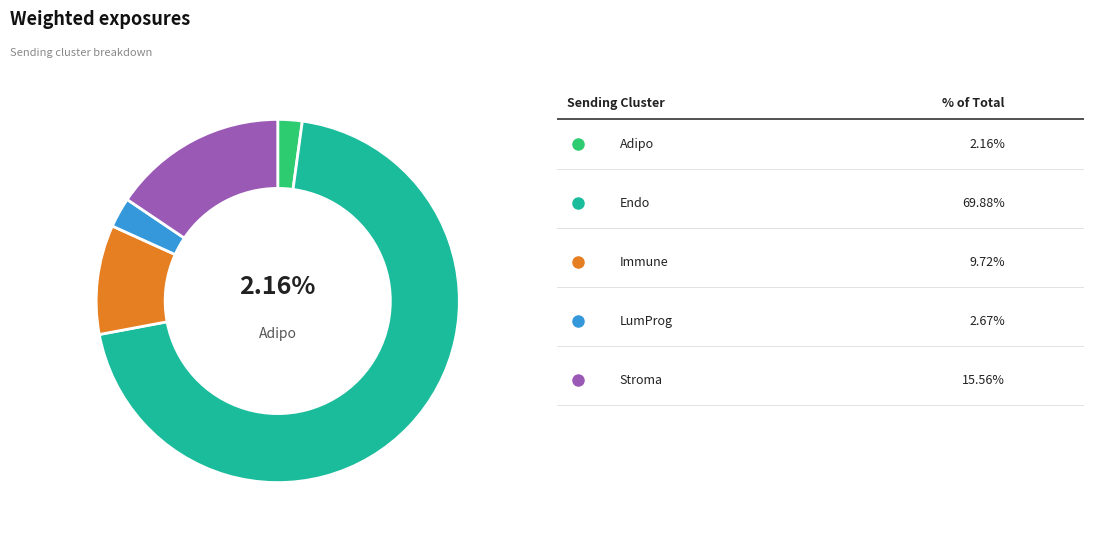

Does any single category account for the majority?

Yes